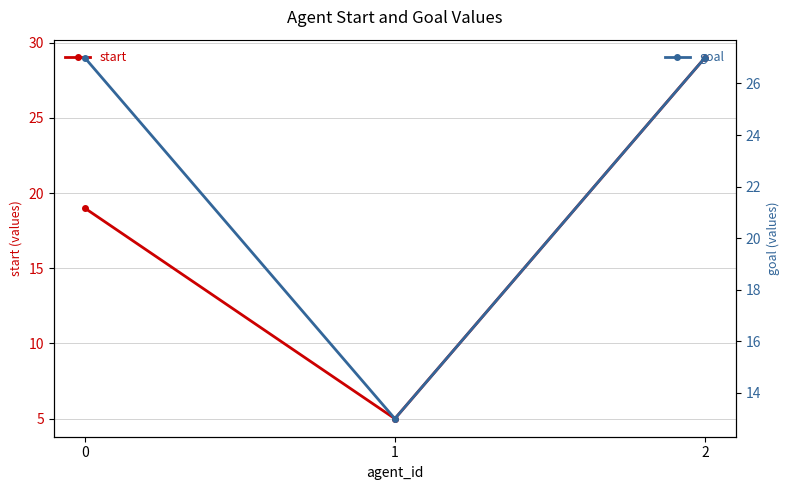

Which series has the largest total across all categories?

goal